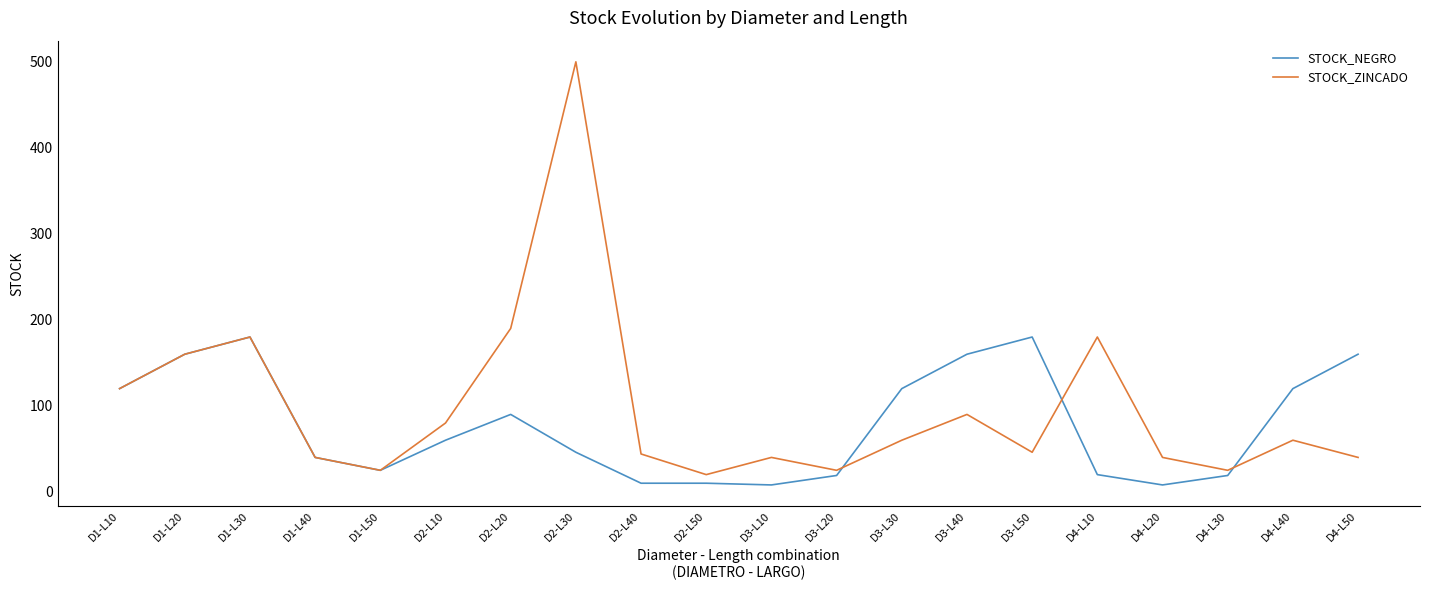

Rank the series by their maximum value, from highest to lowest.

STOCK_ZINCADO, STOCK_NEGRO